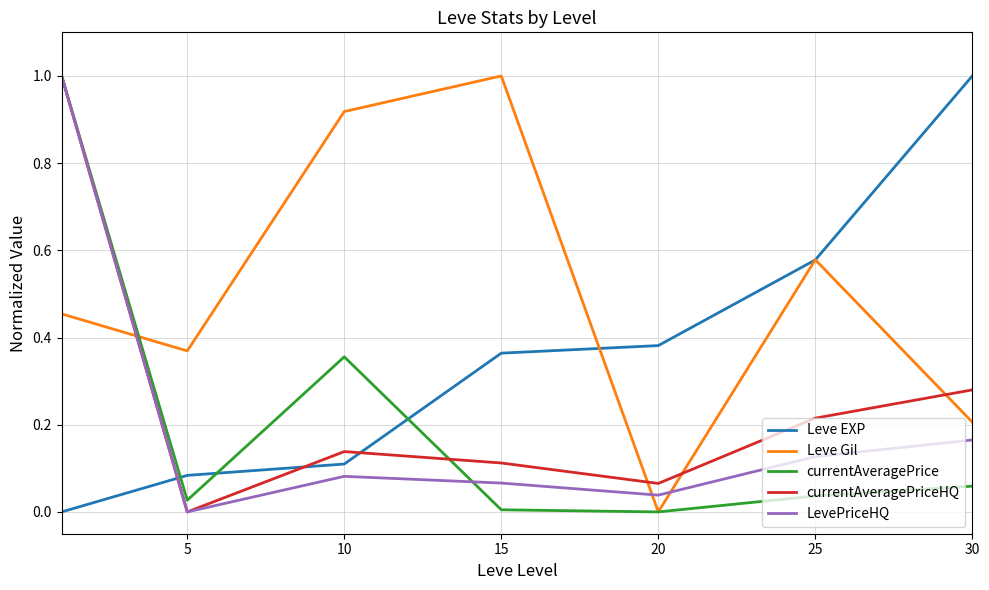

What is the highest value of the currentAveragePrice series?

1.0